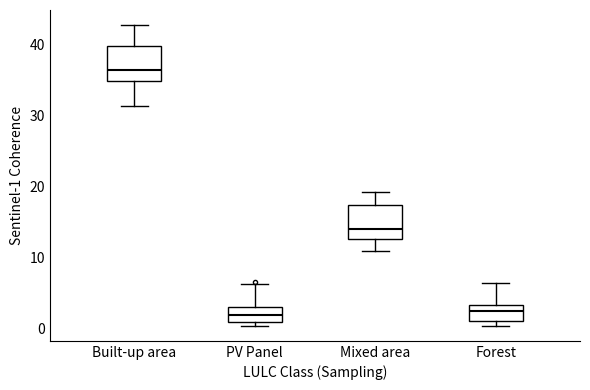

Where does the upper whisker of the box for Forest end on the y-axis? The values are not printed on the chart, so give them approximately, as read against the axis.

7